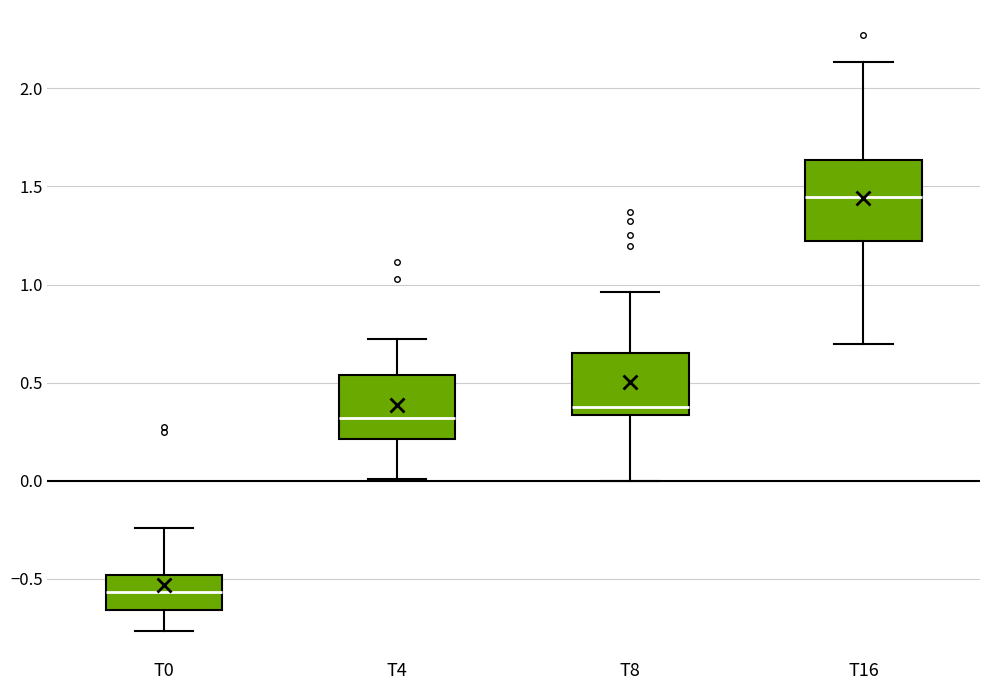

Comparing the boxes themselves (not the whiskers), which one is the tallest?

T16